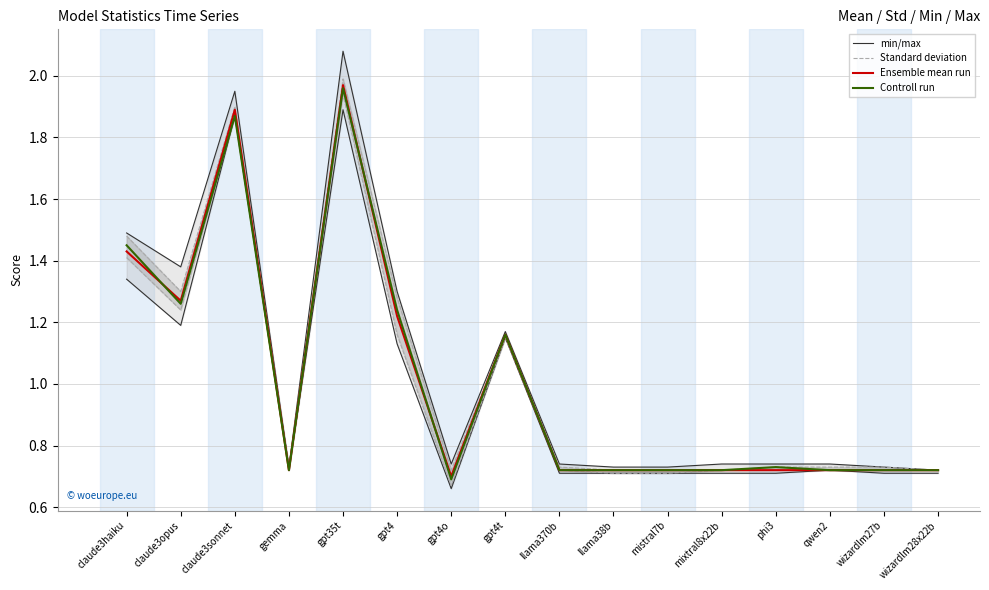

Reading left to right, what are all the values shown in this chart?

min/max: 1.3	1.2	1.9	0.7	1.9	1.1	0.7	1.1	0.7	0.7	0.7	0.7	0.7	0.7	0.7	0.7
Standard deviation: 1.4	1.2	1.9	0.7	1.9	1.2	0.7	1.1	0.7	0.7	0.7	0.7	0.7	0.7	0.7	0.7
Ensemble mean run: 1.4	1.3	1.9	0.7	2.0	1.2	0.7	1.2	0.7	0.7	0.7	0.7	0.7	0.7	0.7	0.7
Controll run: 1.4	1.3	1.9	0.7	2.0	1.2	0.7	1.2	0.7	0.7	0.7	0.7	0.7	0.7	0.7	0.7